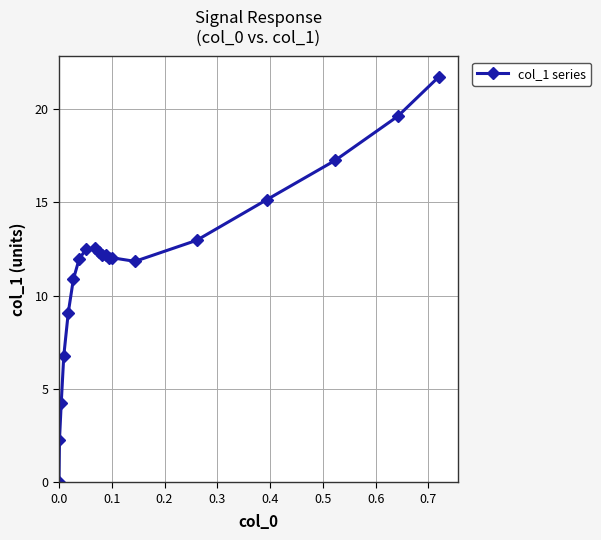

What is the average value?

11.5